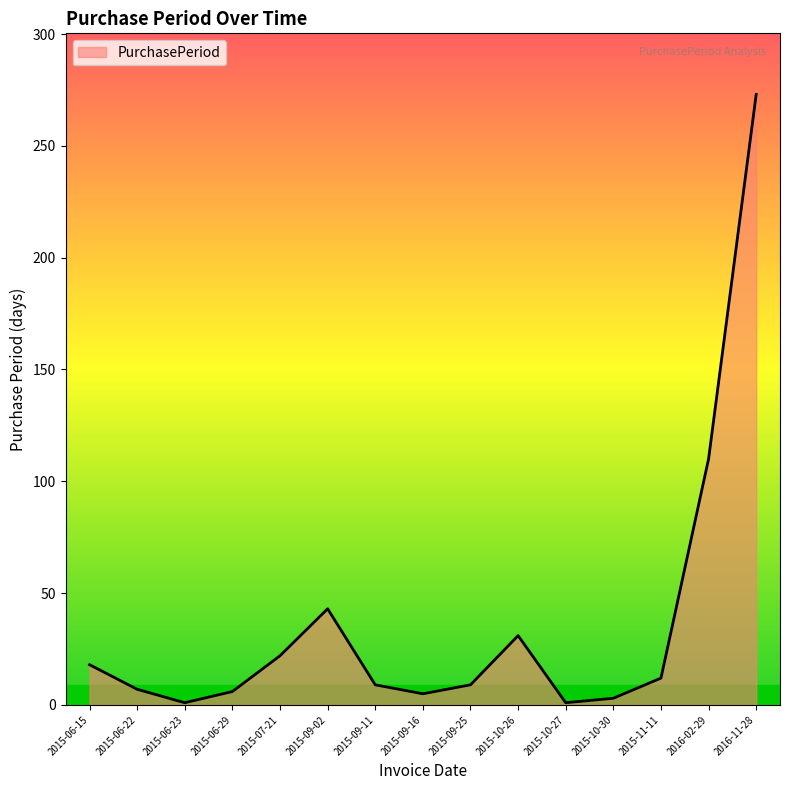

What is the sum of the values at 2015-06-29 and 2015-11-11?

18